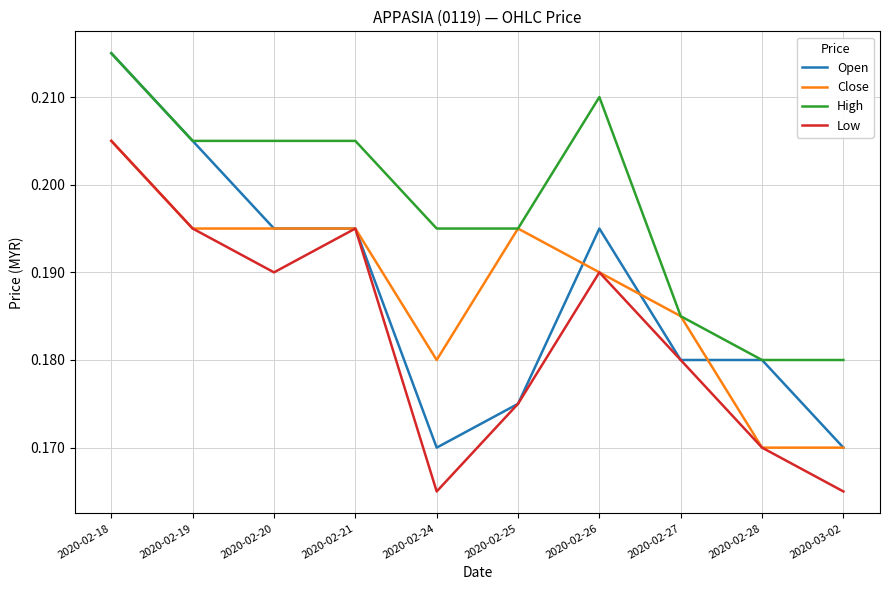

True or false: Low and High intersect in this chart.

False